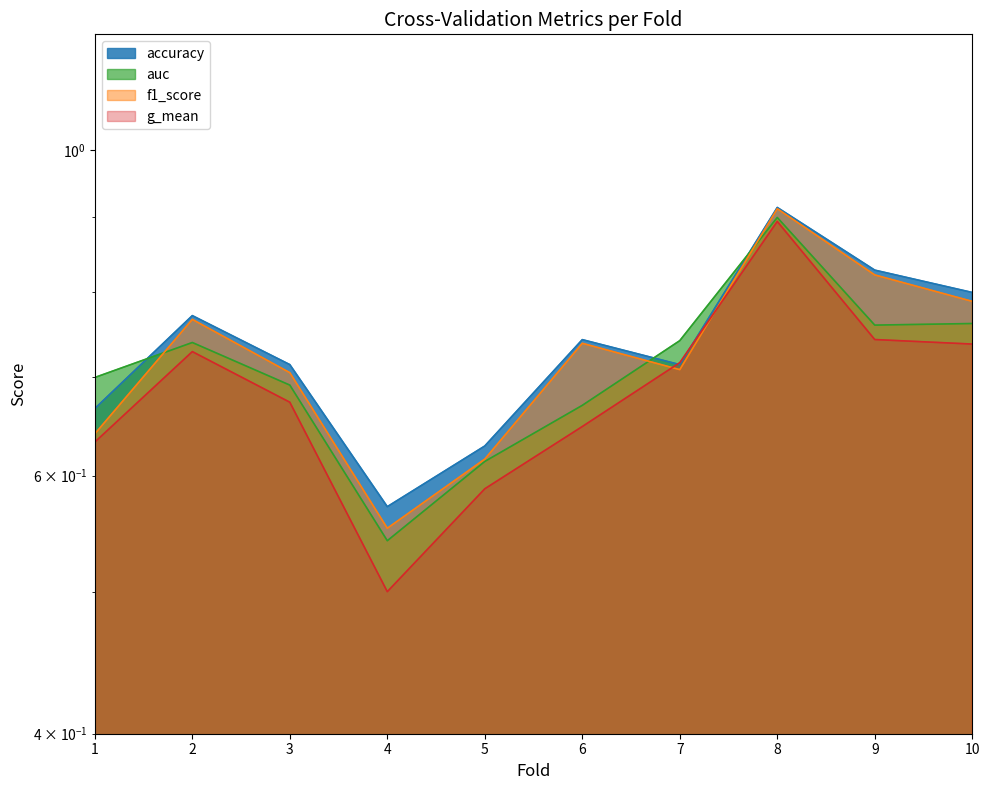

Count the number of categories in the chart.

10